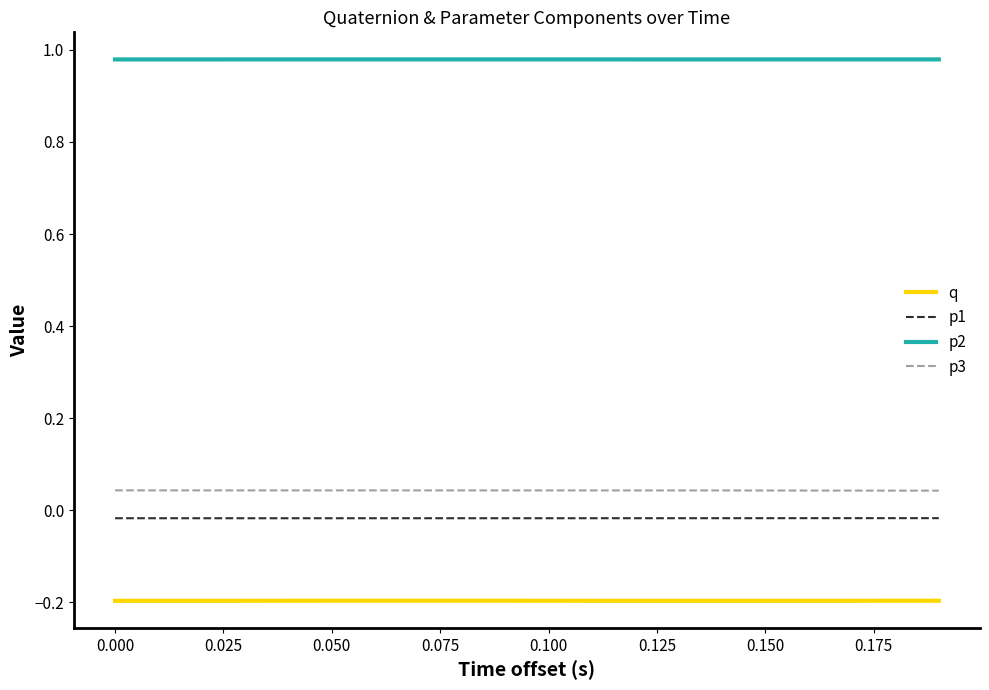

True or false: p2 and q cross at least once.

False